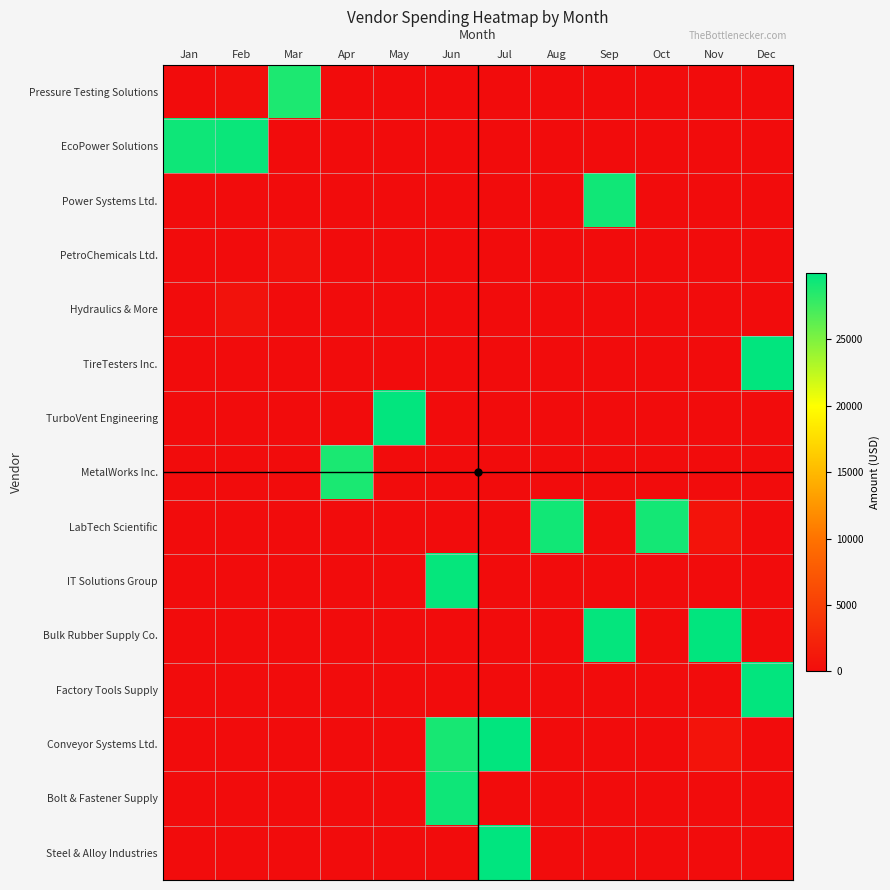

Reading left to right, extract all data points from this chart.

Pressure Testing Solutions: Jan=0.0	Feb=189.5	Mar=28857.0	Apr=0.0	May=0.0	Jun=0.0	Jul=0.0	Aug=0.0	Sep=0.0	Oct=0.0	Nov=0.0	Dec=0.0
EcoPower Solutions: Jan=29351.9	Feb=29513.2	Mar=0.0	Apr=0.0	May=0.0	Jun=0.0	Jul=0.0	Aug=0.0	Sep=0.0	Oct=0.0	Nov=0.0	Dec=0.0
Power Systems Ltd.: Jan=0.0	Feb=0.0	Mar=0.0	Apr=0.0	May=0.0	Jun=0.0	Jul=0.0	Aug=0.0	Sep=29320.4	Oct=0.0	Nov=0.0	Dec=0.0
PetroChemicals Ltd.: Jan=0.0	Feb=0.0	Mar=416.4	Apr=0.0	May=0.0	Jun=0.0	Jul=0.0	Aug=0.0	Sep=0.0	Oct=0.0	Nov=0.0	Dec=0.0
Hydraulics & More: Jan=0.0	Feb=638.0	Mar=0.0	Apr=0.0	May=0.0	Jun=0.0	Jul=0.0	Aug=0.0	Sep=0.0	Oct=0.0	Nov=0.0	Dec=0.0
TireTesters Inc.: Jan=0.0	Feb=0.0	Mar=0.0	Apr=0.0	May=0.0	Jun=0.0	Jul=0.0	Aug=0.0	Sep=0.0	Oct=0.0	Nov=0.0	Dec=29875.2
TurboVent Engineering: Jan=0.0	Feb=0.0	Mar=0.0	Apr=0.0	May=29810.0	Jun=0.0	Jul=0.0	Aug=0.0	Sep=0.0	Oct=0.0	Nov=0.0	Dec=0.0
MetalWorks Inc.: Jan=0.0	Feb=0.0	Mar=0.0	Apr=28917.5	May=47.4	Jun=0.0	Jul=0.0	Aug=0.0	Sep=0.0	Oct=0.0	Nov=0.0	Dec=0.0
LabTech Scientific: Jan=0.0	Feb=0.0	Mar=0.0	Apr=0.0	May=0.0	Jun=0.0	Jul=0.0	Aug=29242.6	Sep=0.0	Oct=29153.0	Nov=755.1	Dec=0.0
IT Solutions Group: Jan=0.0	Feb=0.0	Mar=0.0	Apr=0.0	May=0.0	Jun=29726.4	Jul=0.0	Aug=0.0	Sep=0.0	Oct=0.0	Nov=0.0	Dec=0.0
Bulk Rubber Supply Co.: Jan=0.0	Feb=0.0	Mar=0.0	Apr=0.0	May=0.0	Jun=0.0	Jul=0.0	Aug=0.0	Sep=29747.3	Oct=0.0	Nov=29856.6	Dec=0.0
Factory Tools Supply: Jan=0.0	Feb=0.0	Mar=0.0	Apr=0.0	May=0.0	Jun=0.0	Jul=0.0	Aug=0.0	Sep=0.0	Oct=0.0	Nov=0.0	Dec=29808.5
Conveyor Systems Ltd.: Jan=0.0	Feb=0.0	Mar=0.0	Apr=0.0	May=0.0	Jun=28986.8	Jul=29868.4	Aug=0.0	Sep=0.0	Oct=0.0	Nov=697.2	Dec=0.0
Bolt & Fastener Supply: Jan=0.0	Feb=0.0	Mar=0.0	Apr=0.0	May=0.0	Jun=29343.1	Jul=0.0	Aug=0.0	Sep=0.0	Oct=0.0	Nov=0.0	Dec=0.0
Steel & Alloy Industries: Jan=0.0	Feb=0.0	Mar=0.0	Apr=0.0	May=0.0	Jun=0.0	Jul=29973.6	Aug=0.0	Sep=0.0	Oct=0.0	Nov=0.0	Dec=0.0